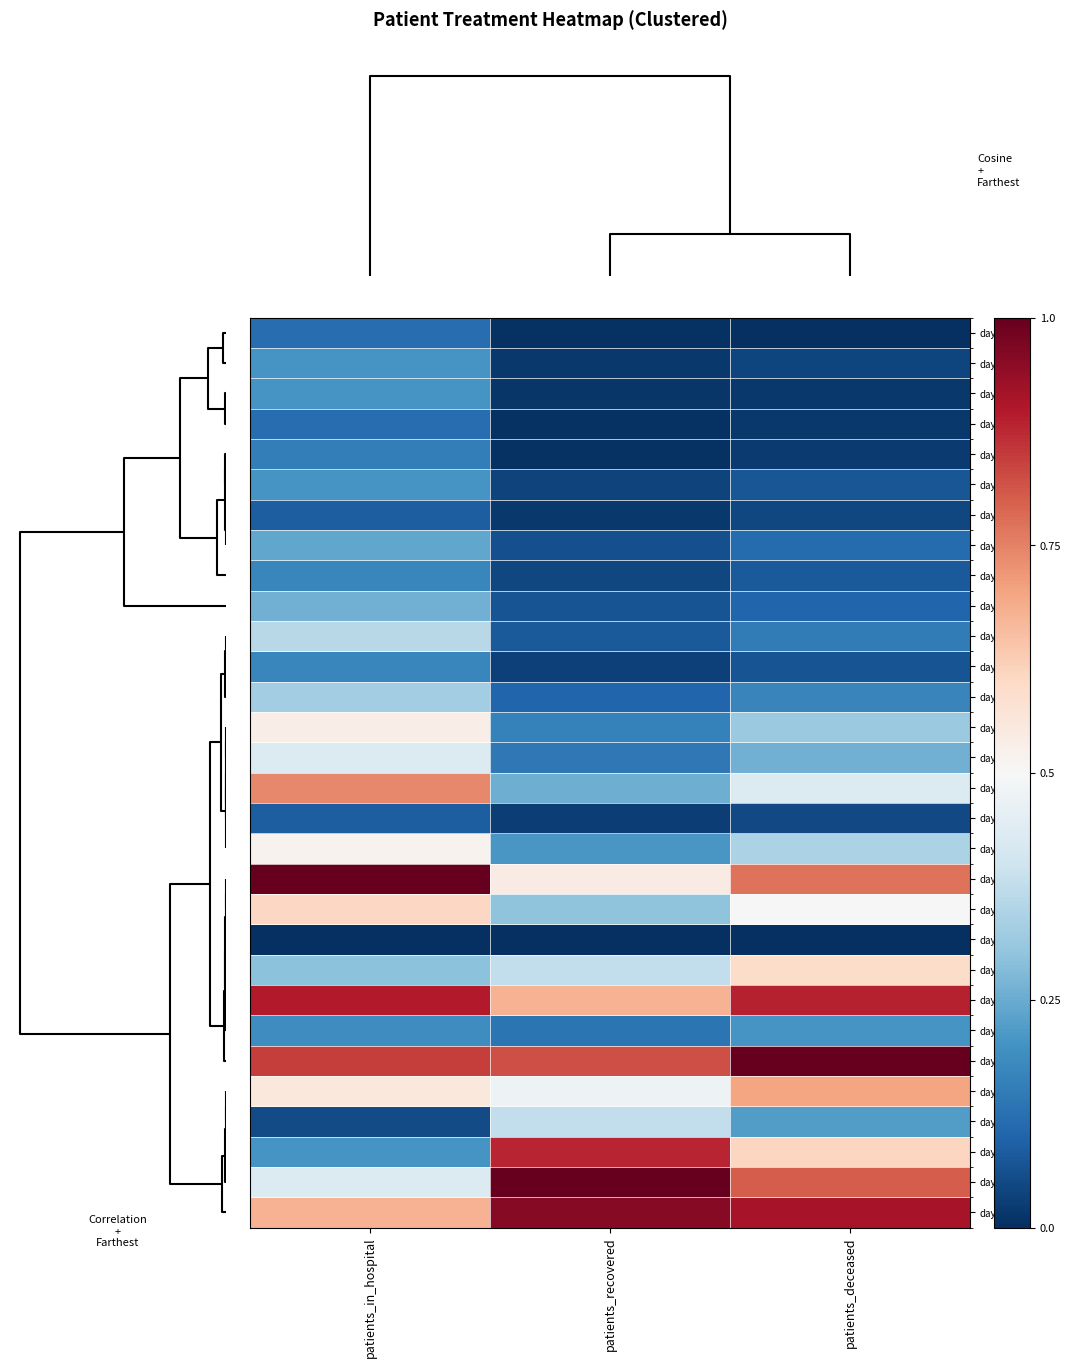

Rank the series at patients_in_hospital from highest to lowest value.

day_7, day_6, day_5, day_11, day_4, day_10, day_8, day_13, day_12, day_14, day_3, day_17, day_16, day_9, day_18, day_19, day_24, day_26, day_21, day_2, day_15, day_20, day_22, day_28, day_29, day_27, day_25, day_23, day_1, day_30